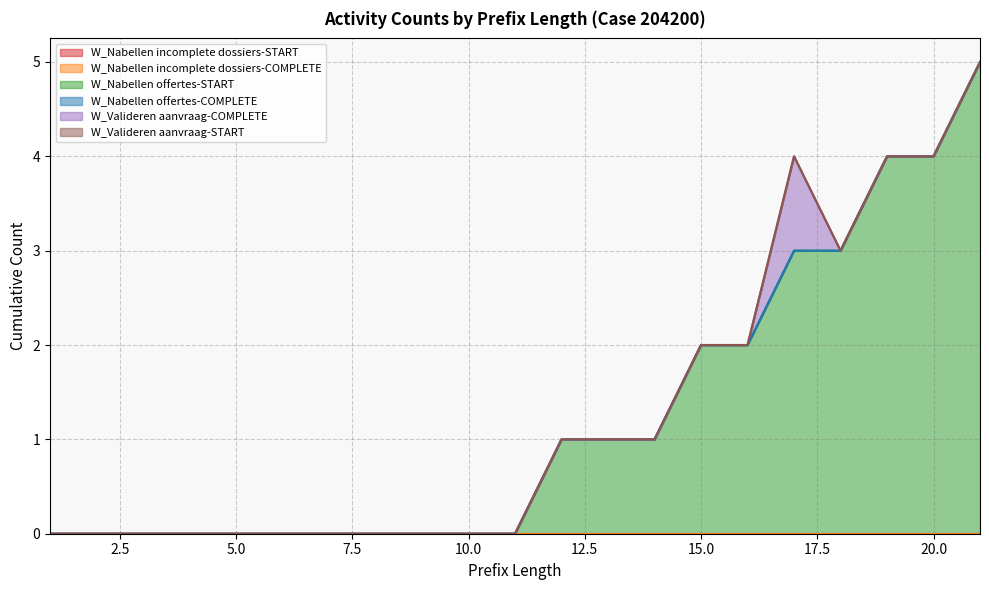

What is the spread (max minus min) of values at 16?

2